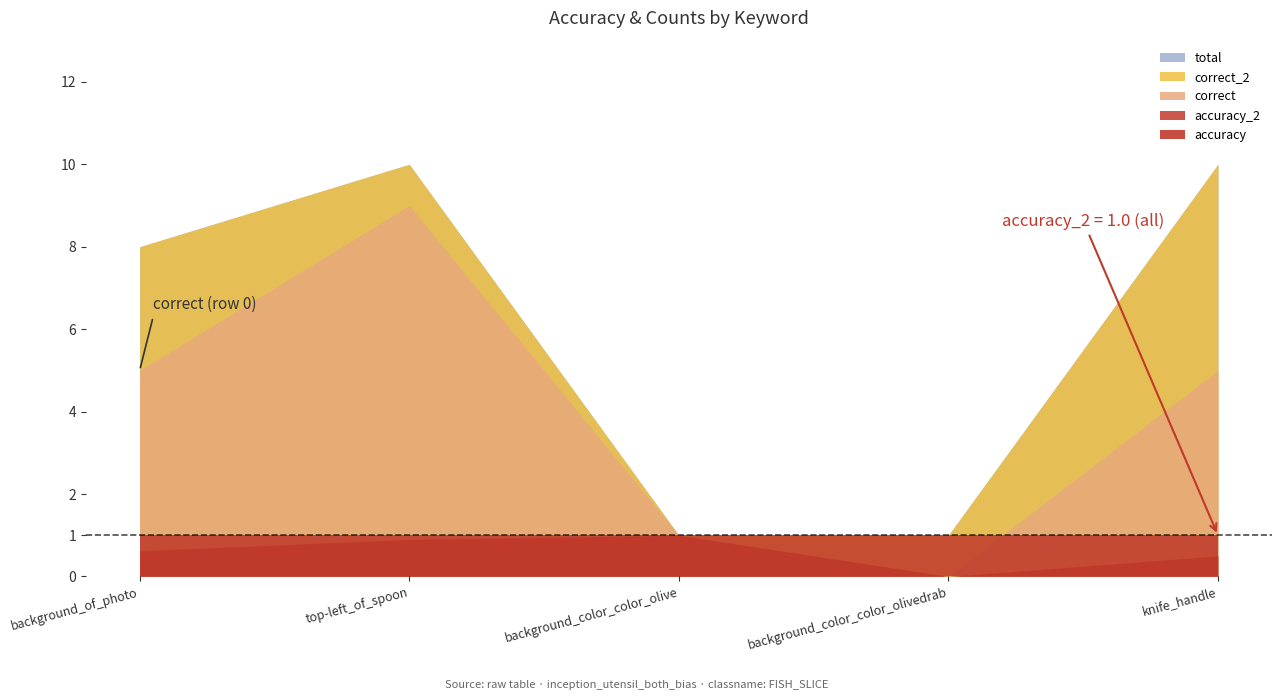

Reading right to left, what are all the values shown in this chart?

accuracy: knife_handle=0.5	background_color_color_olivedrab=0.0	background_color_color_olive=1.0	top-left_of_spoon=0.9	background_of_photo=0.6
accuracy_2: knife_handle=1.0	background_color_color_olivedrab=1.0	background_color_color_olive=1.0	top-left_of_spoon=1.0	background_of_photo=1.0
correct: knife_handle=5.0	background_color_color_olivedrab=0.0	background_color_color_olive=1.0	top-left_of_spoon=9.0	background_of_photo=5.0
correct_2: knife_handle=10.0	background_color_color_olivedrab=1.0	background_color_color_olive=1.0	top-left_of_spoon=10.0	background_of_photo=8.0
total: knife_handle=10.0	background_color_color_olivedrab=1.0	background_color_color_olive=1.0	top-left_of_spoon=10.0	background_of_photo=8.0